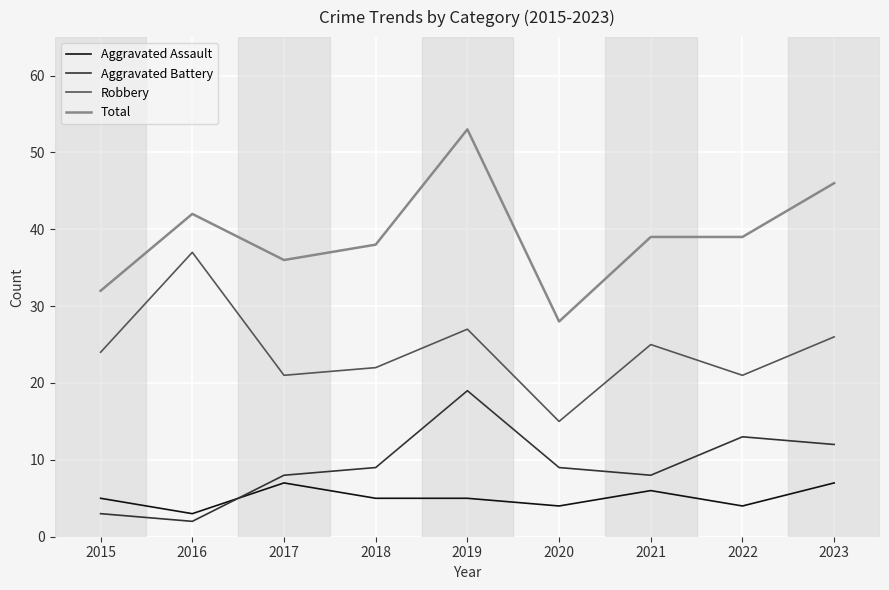

What is the difference between the Aggravated Battery values at 2015 and 2021?

5